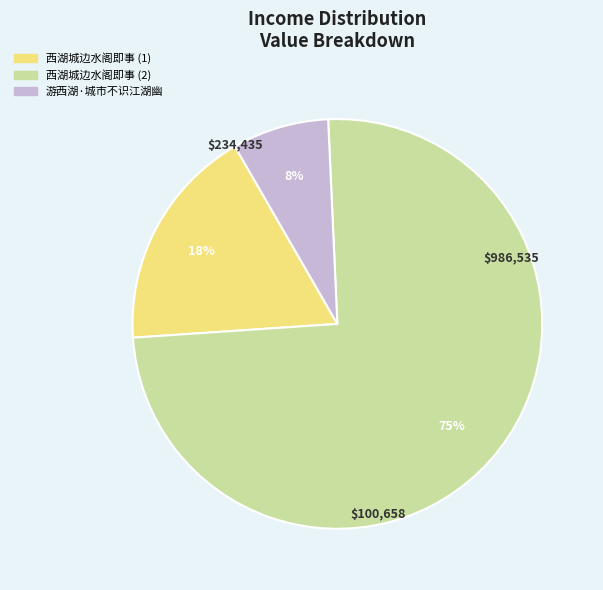

To the nearest percent, what is the average slice percentage?

33%